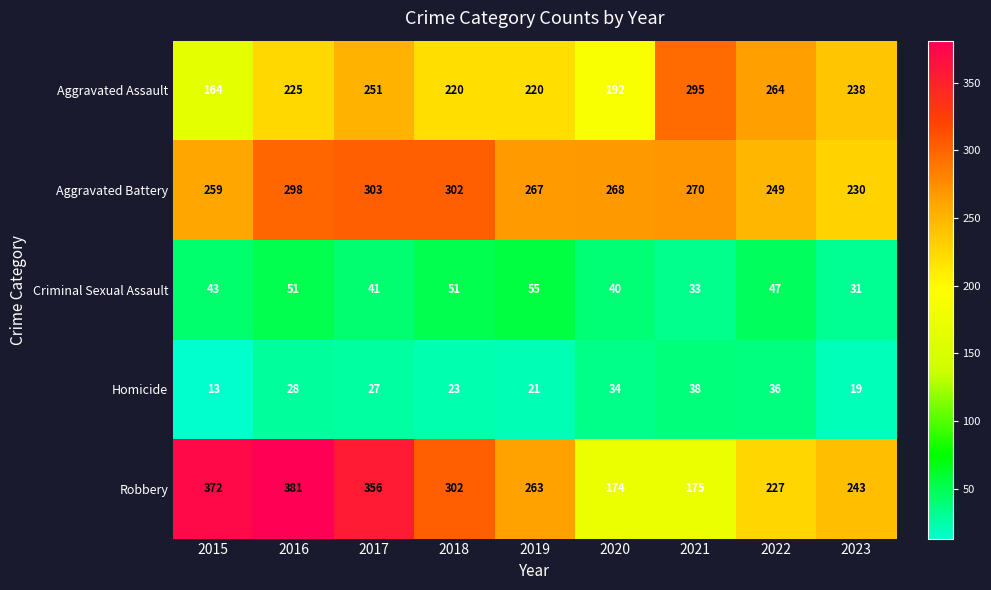

At which category is the sum across all series the highest?

2016